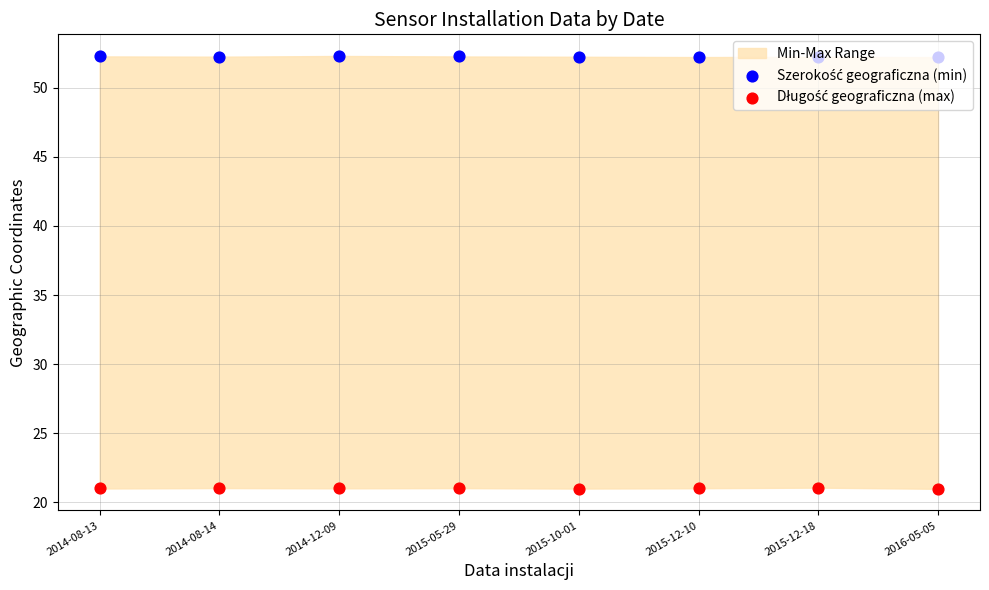

At how many categories does at least one series exceed 36?

8